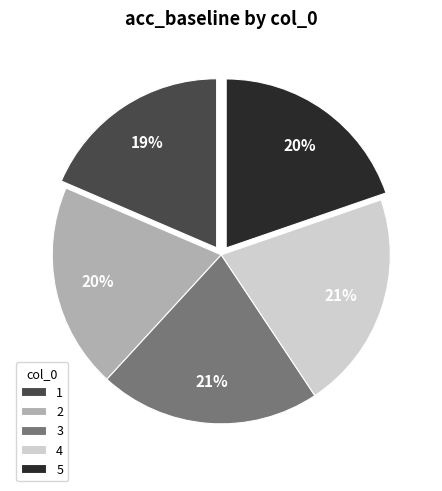

True or false: 3 accounts for 21% of the total.

True